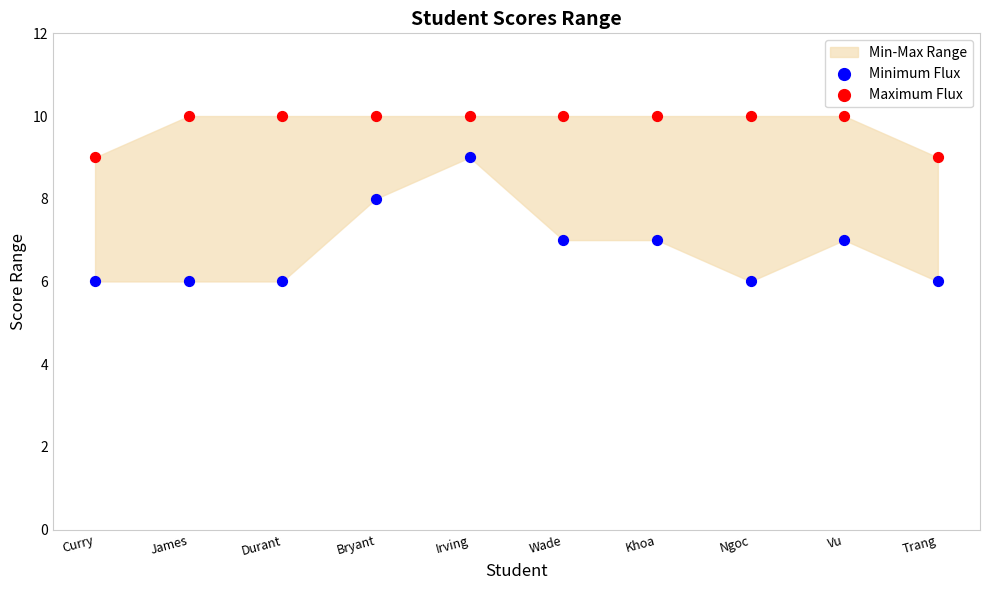

Which series contains the lowest Y value?

Minimum Flux